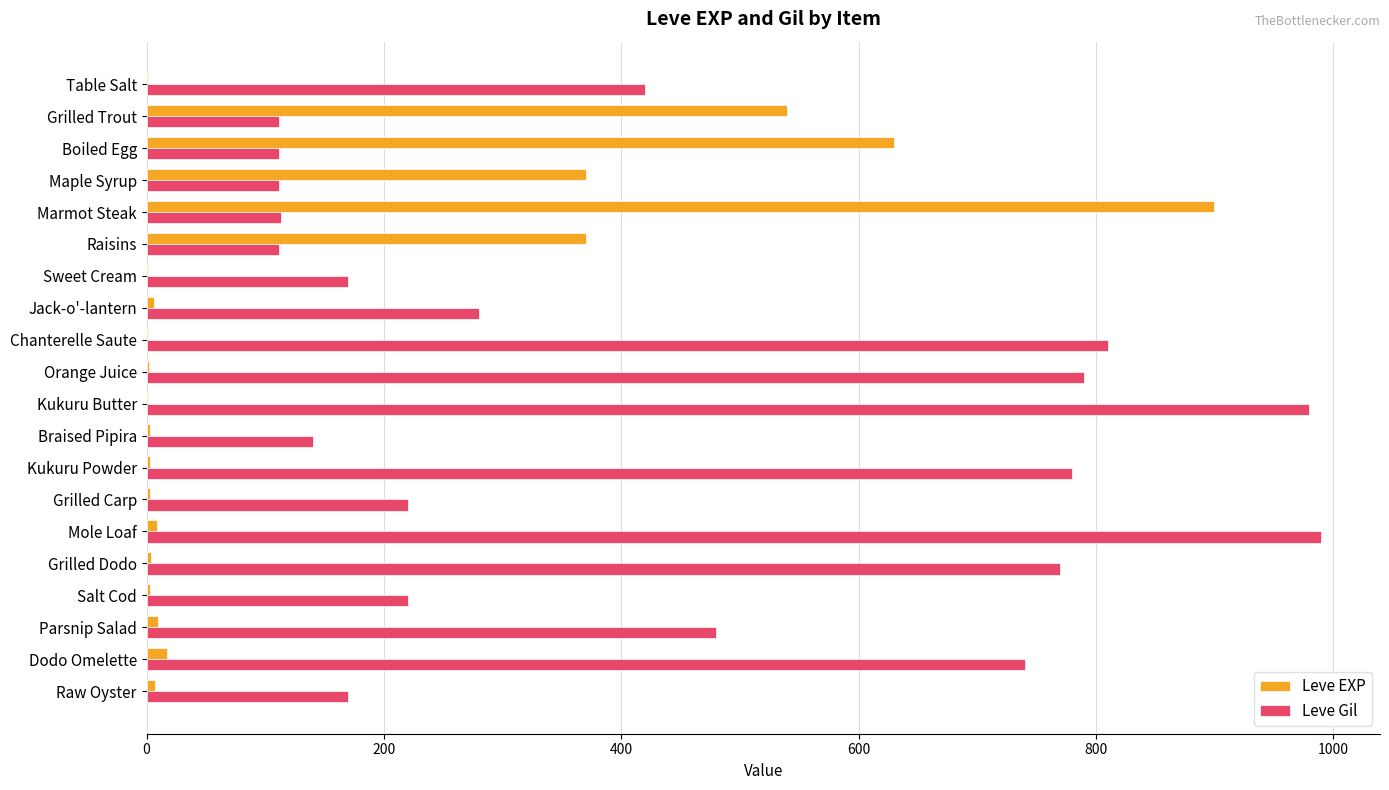

What is the sum of all Leve Gil values?

8521